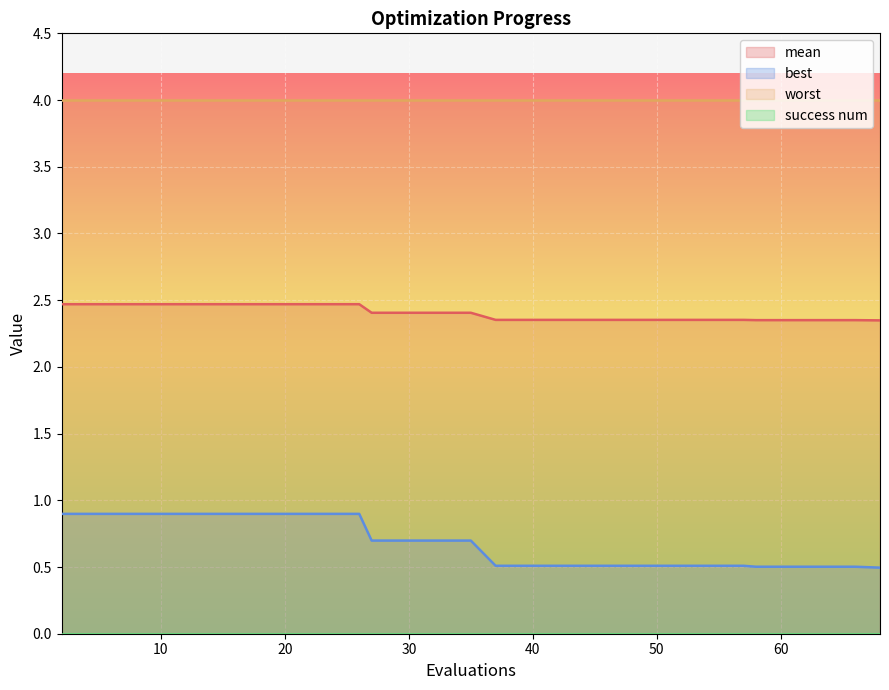

True or false: best and mean intersect in this chart.

False